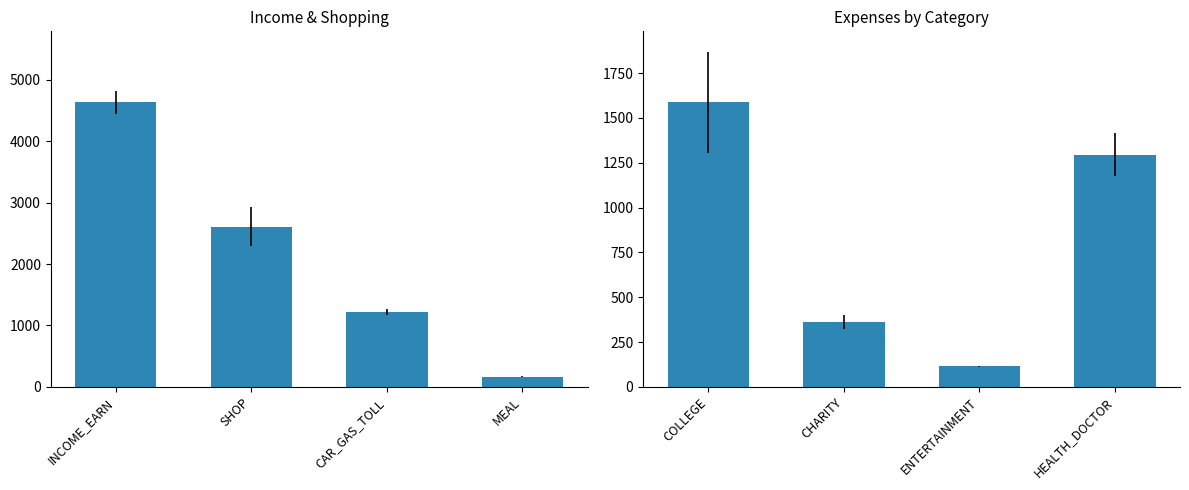

How many data points are above 1294?

2